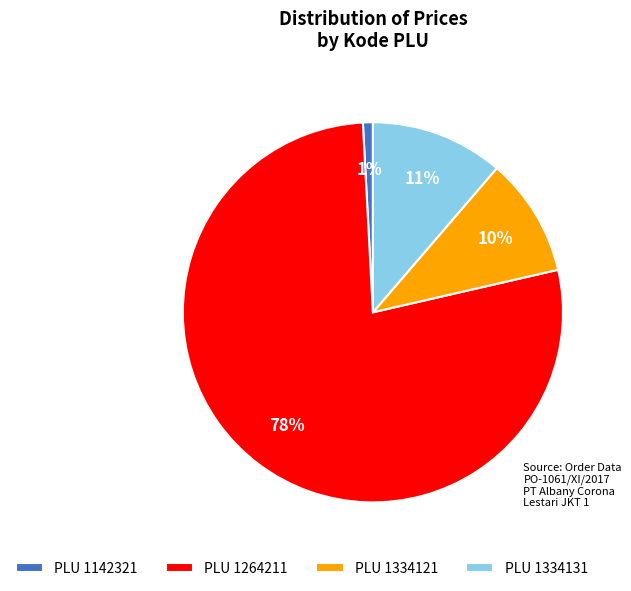

True or false: PLU 1142321 accounts for 14% of the total.

False